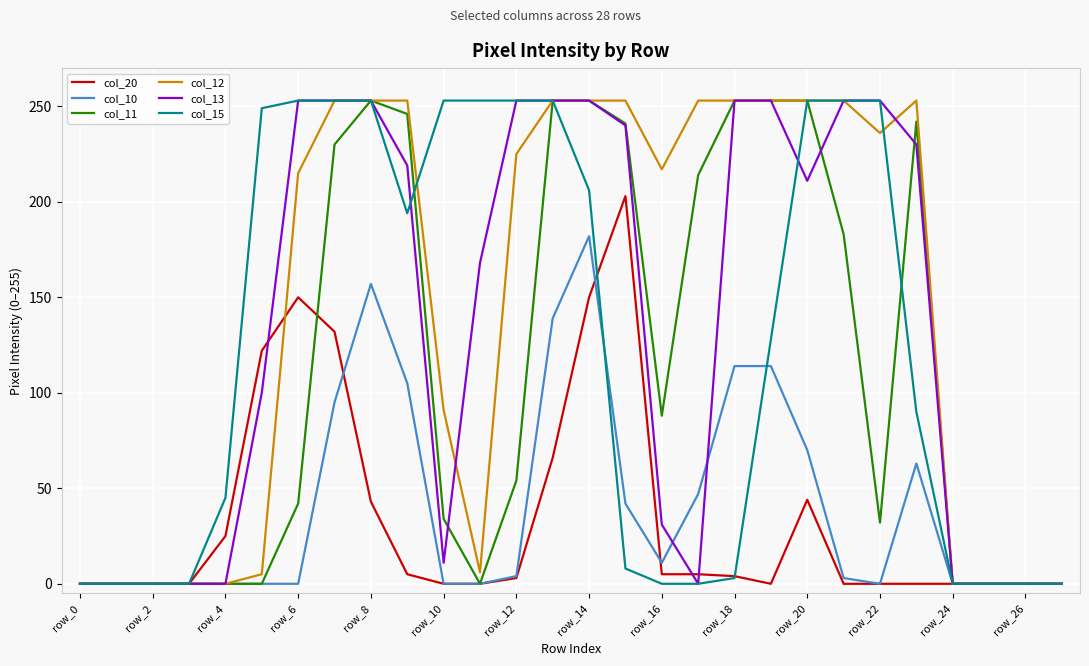

What is the maximum value shown in the chart?

253